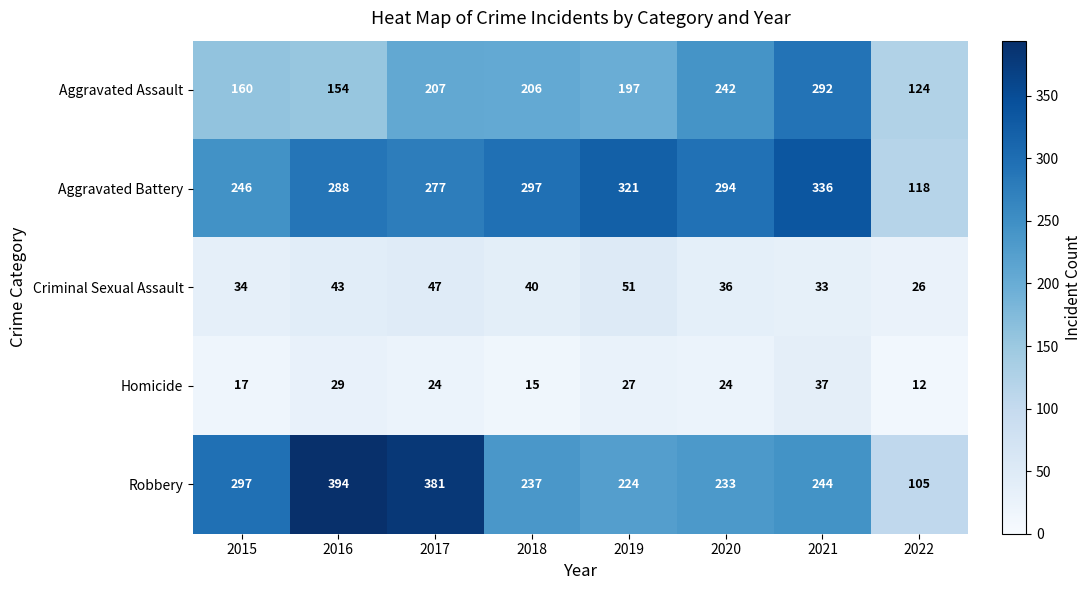

List the series in order of their peak value, lowest first.

Homicide, Criminal Sexual Assault, Aggravated Assault, Aggravated Battery, Robbery